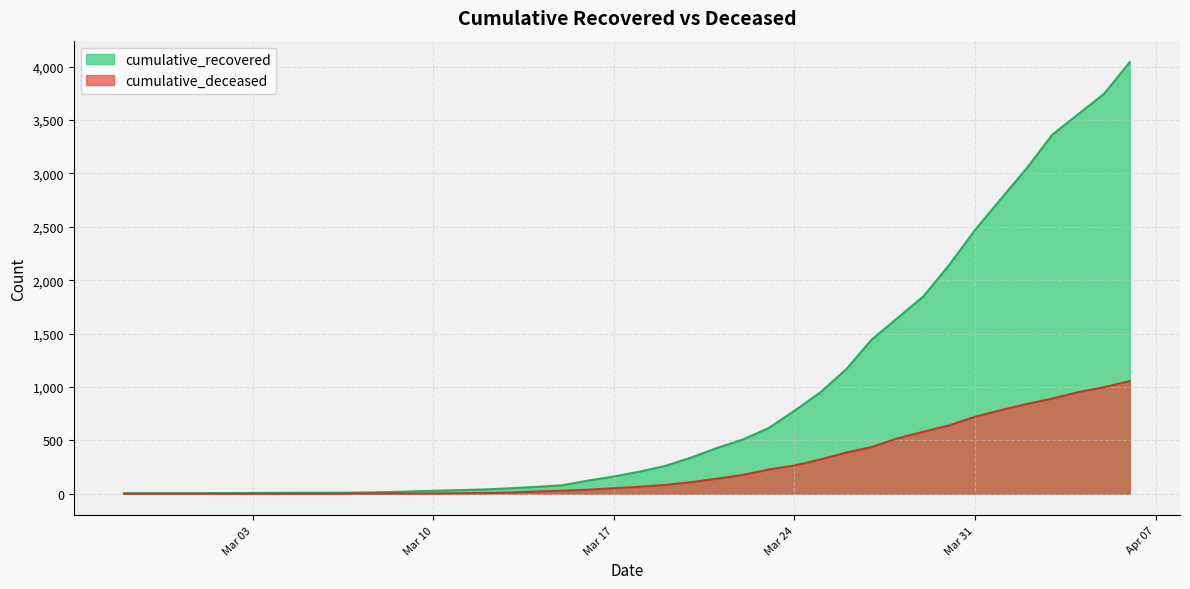

How many values in the cumulative_recovered series exceed 207?

19